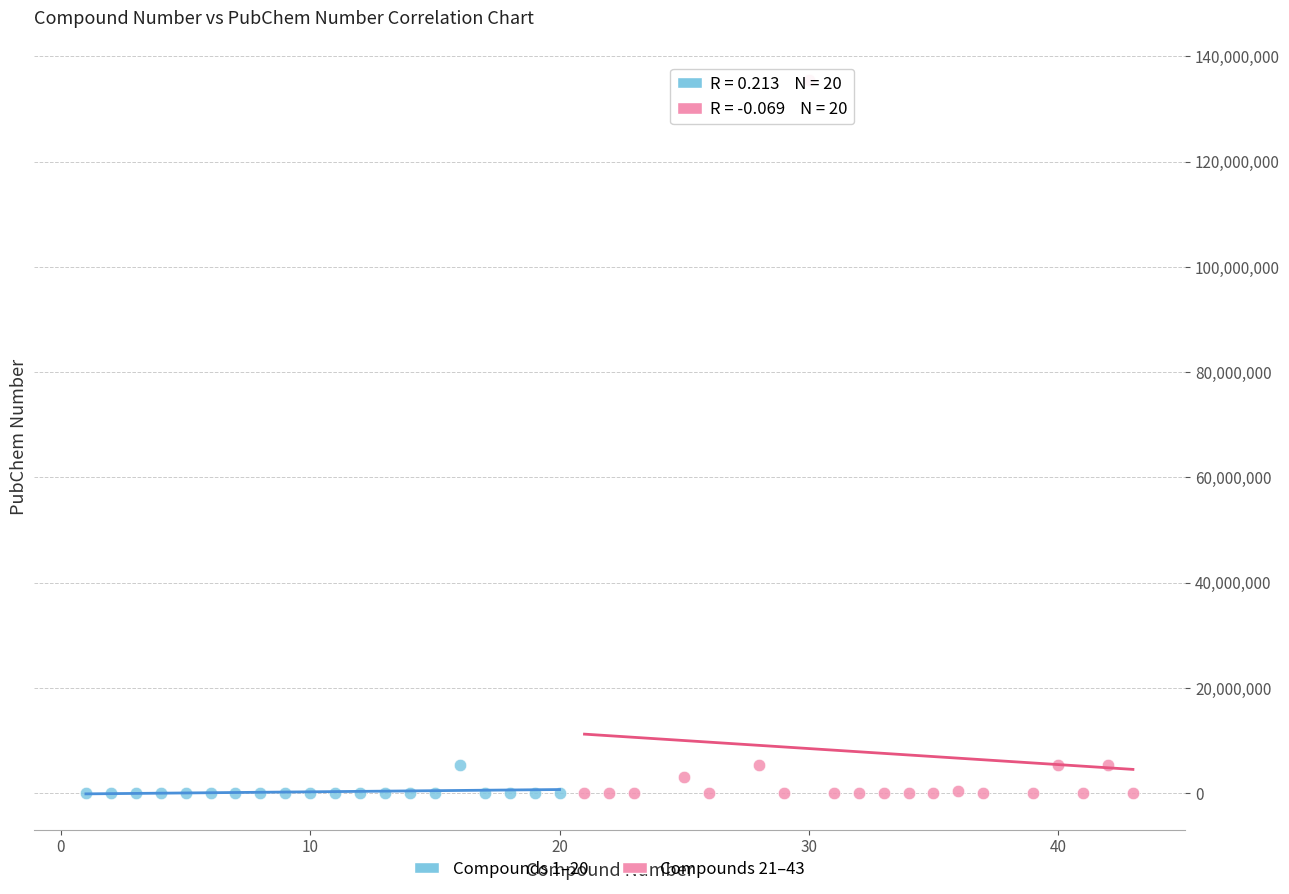

Which series has the widest spread of Y values?

Compounds 21–43